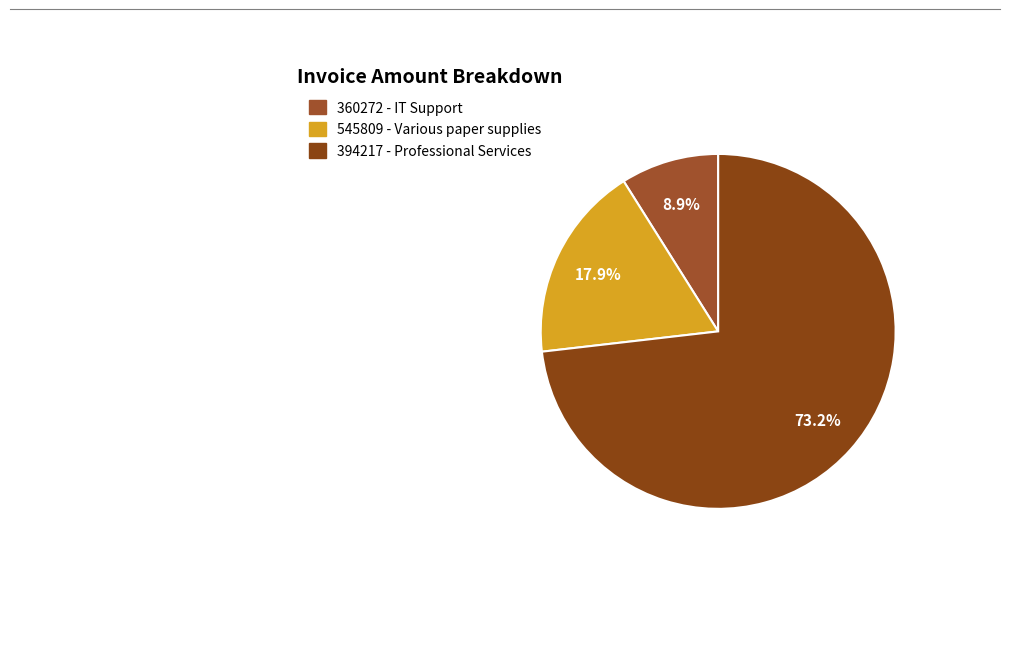

To the nearest percent, what is the difference between the 545809 - Various paper supplies and 394217 - Professional Services slice percentages?

55%